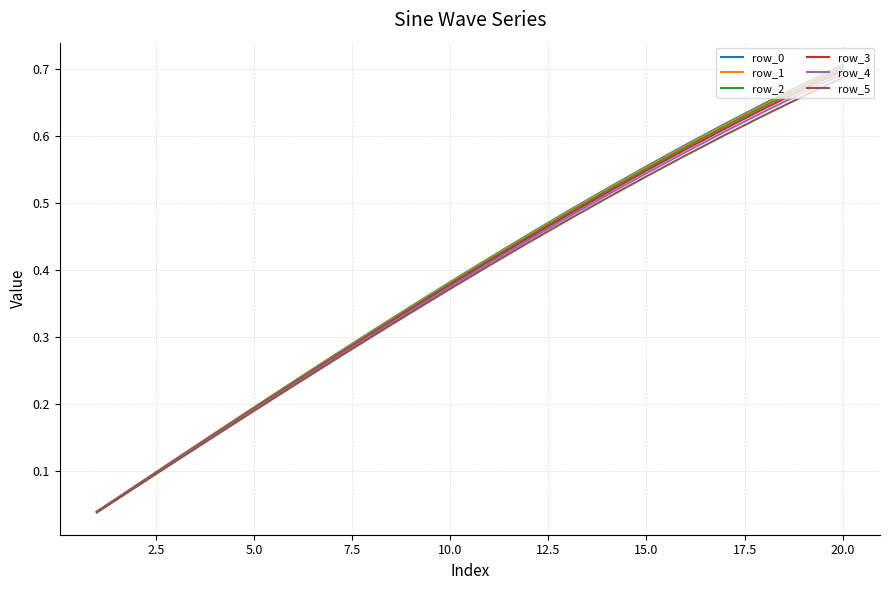

At how many categories does at least one series exceed 0?

20